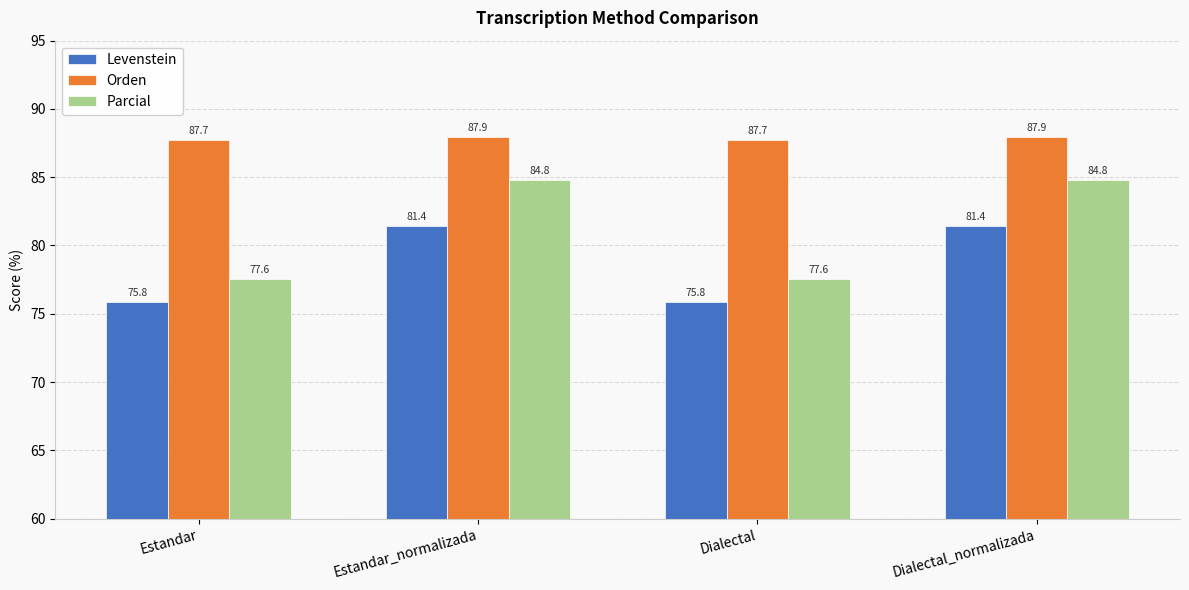

Rank the series at Dialectal from highest to lowest value.

Orden, Parcial, Levenstein